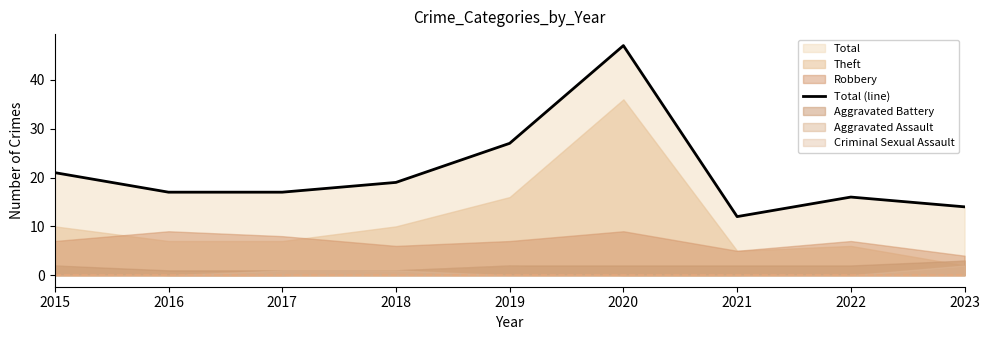

What is the difference between the maximum and minimum values?

35